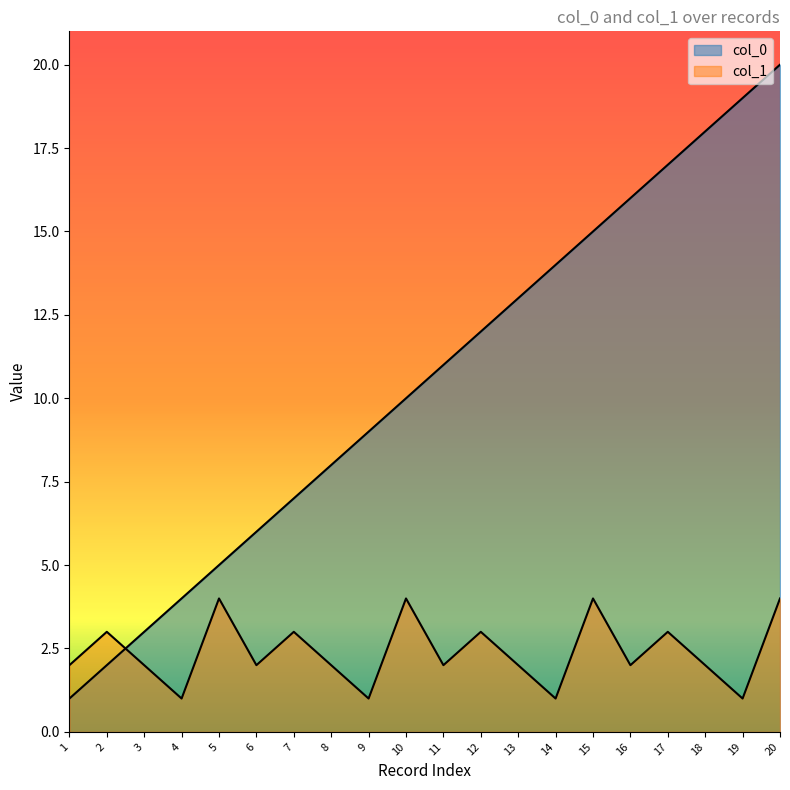

At which category is the sum across all series the highest?

20